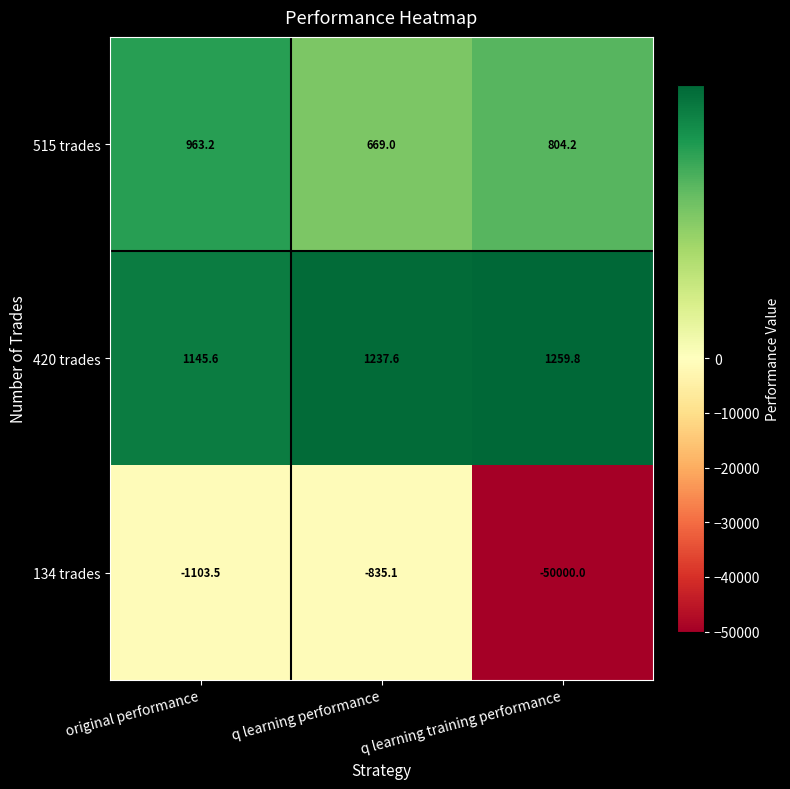

What is the total value across all series at q learning training performance?

-47936.0